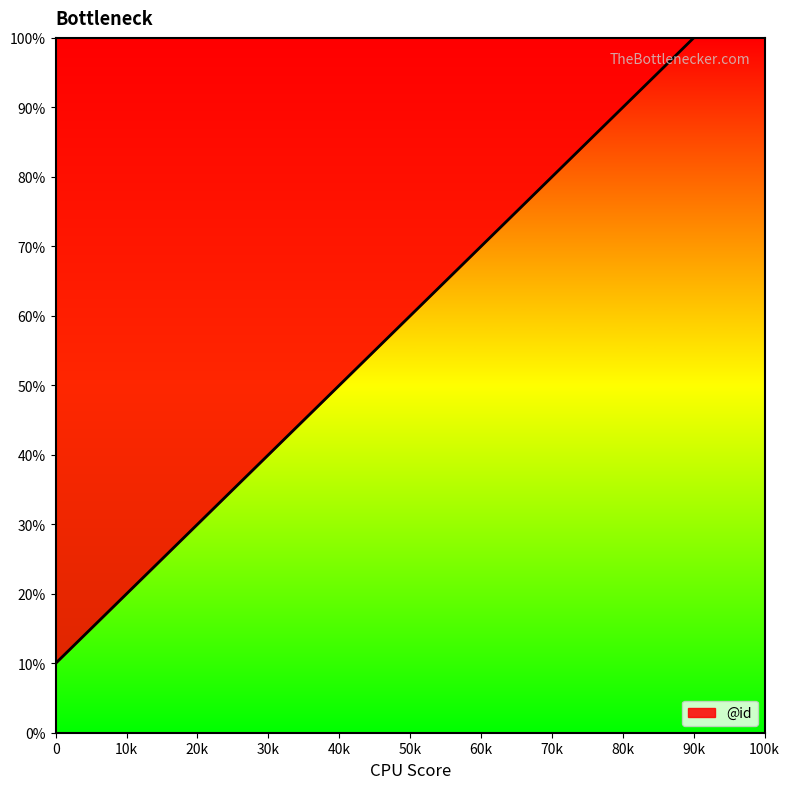

What is the greatest value displayed?

100